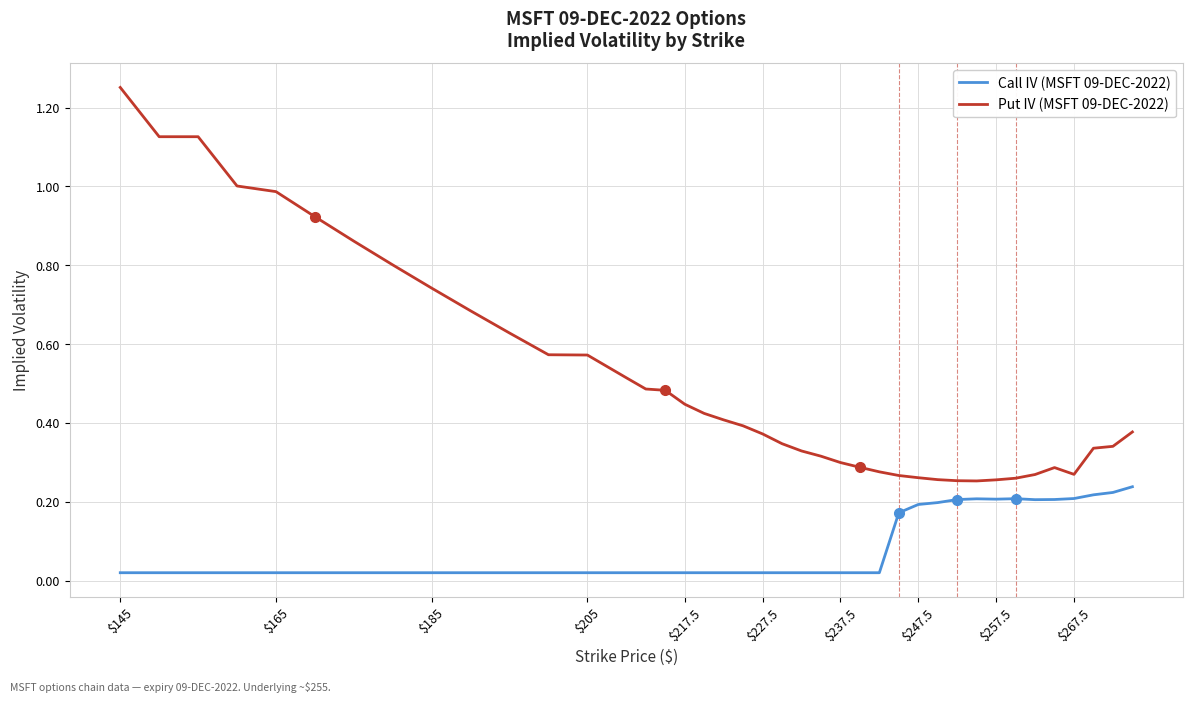

Rank the series by their maximum value, from highest to lowest.

Put IV (MSFT 09-DEC-2022), Call IV (MSFT 09-DEC-2022)